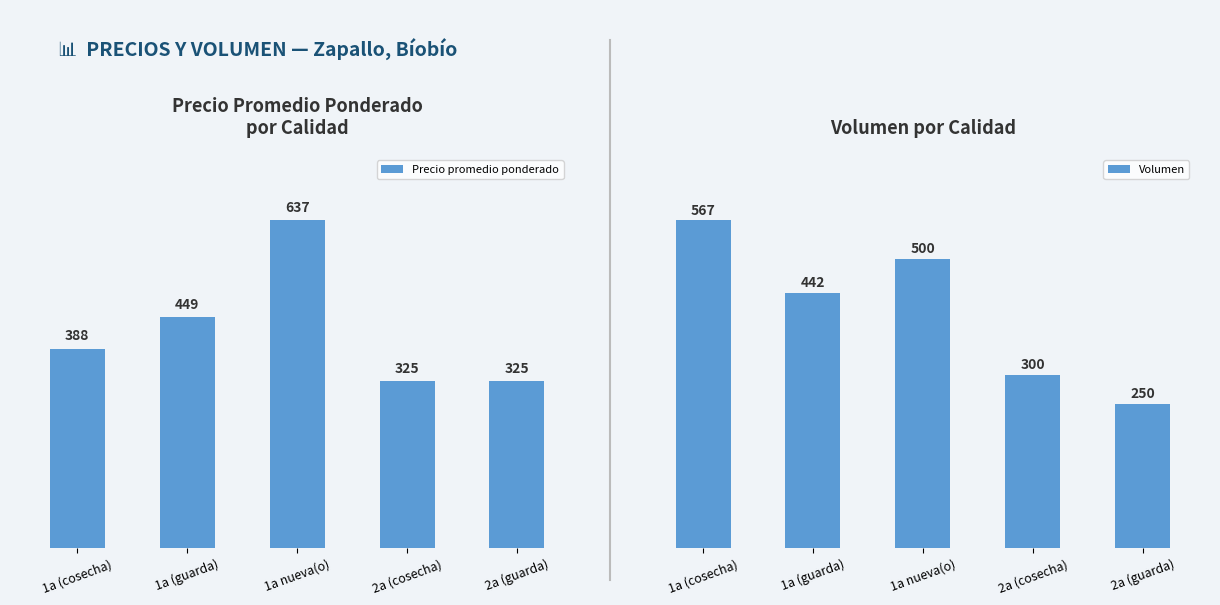

Are the bars grouped side by side (vs. stacked)?

Yes